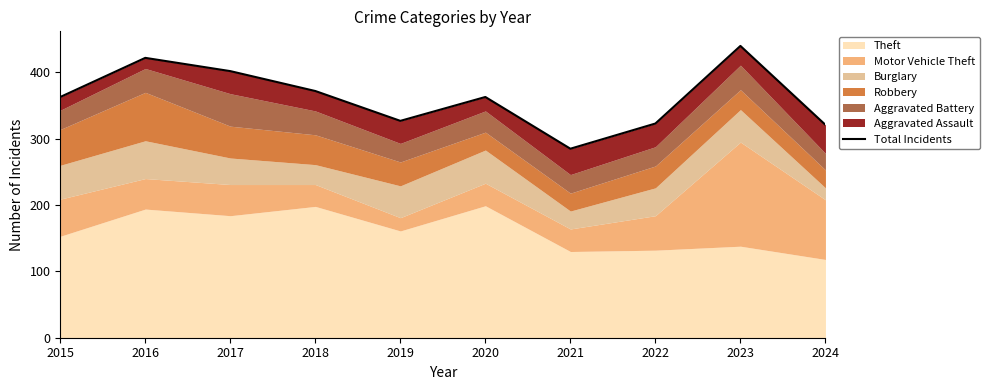

What is the value of the 7th point from the left?

285